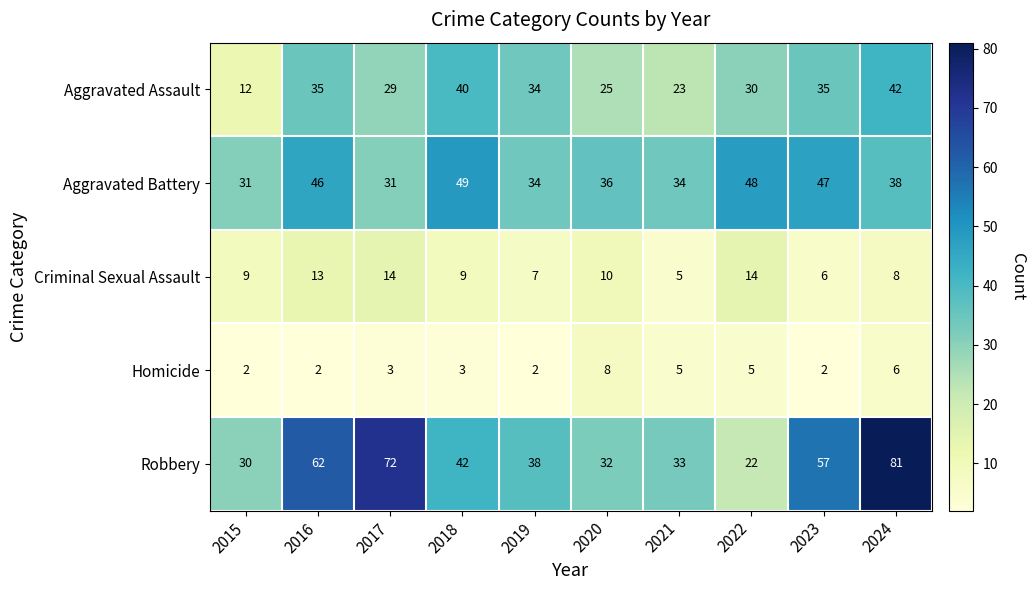

What is the lowest value of the Aggravated Assault series?

12